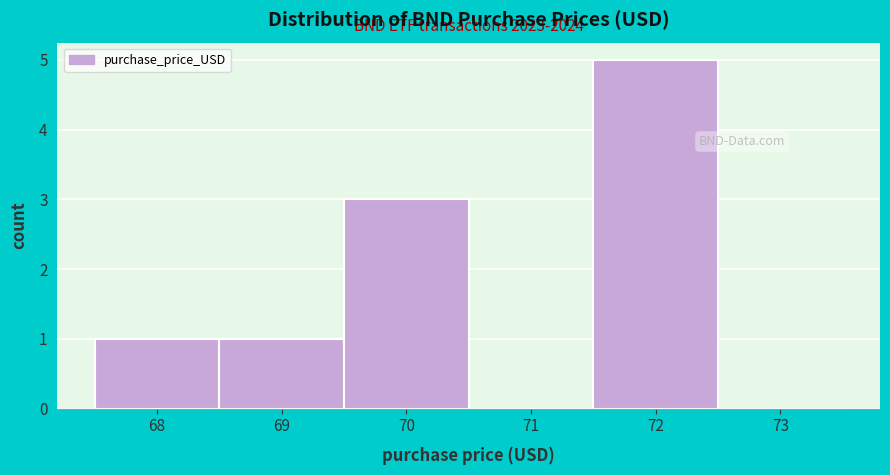

Reading left to right, extract all data points from this chart.

68=1	69=1	70=3	71=0	72=5	73=0